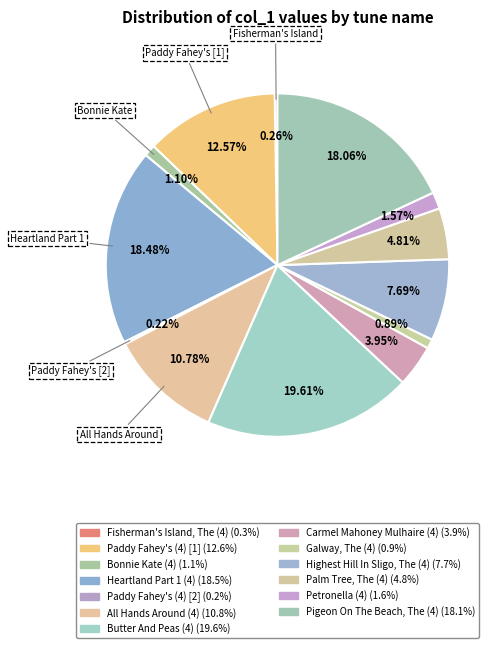

What is the largest slice in the pie chart?

Butter And Peas (4)